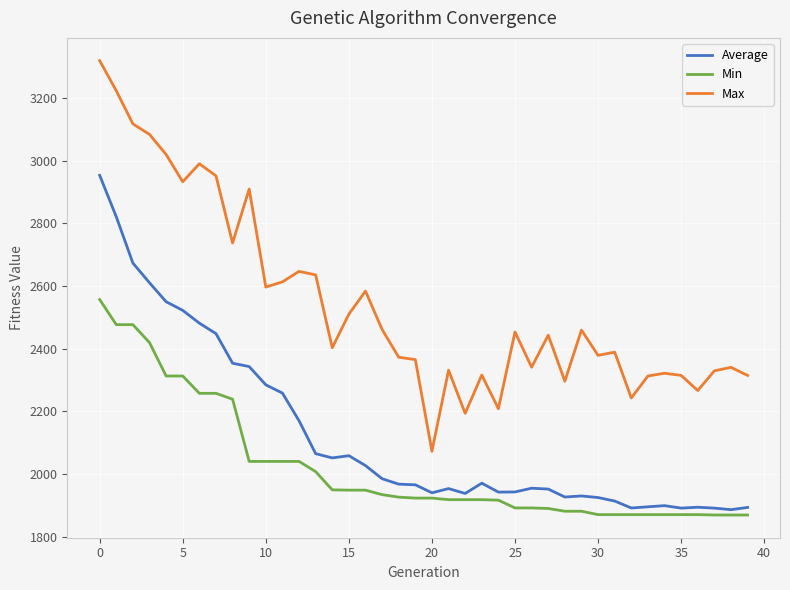

What are all the series names shown in the legend?

Average, Min, Max